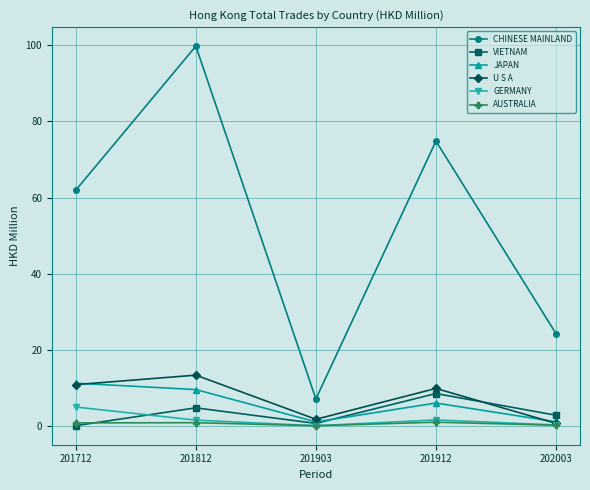

The value of JAPAN at 201903 is 1.1. True or false?

True